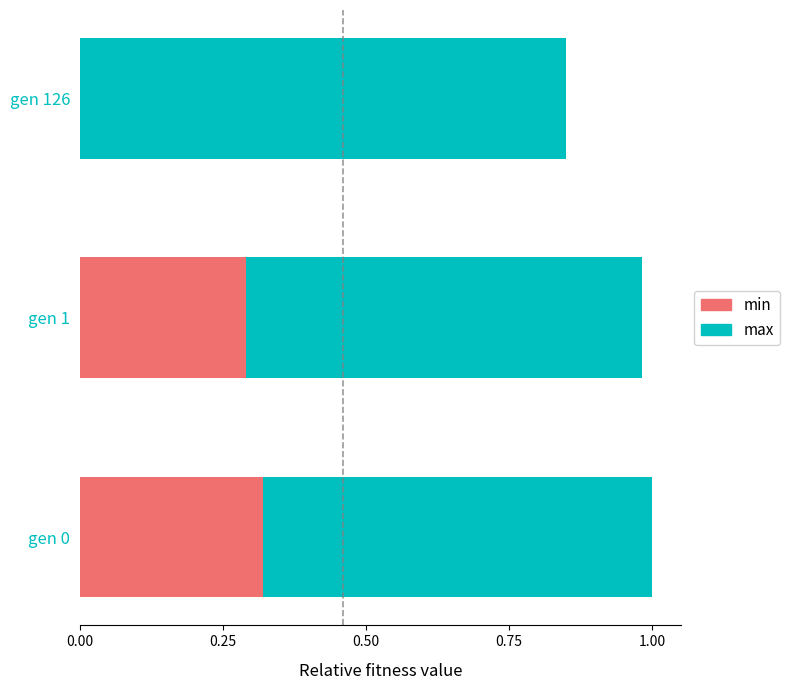

The value of min at gen 126 is -0.2. True or false?

False